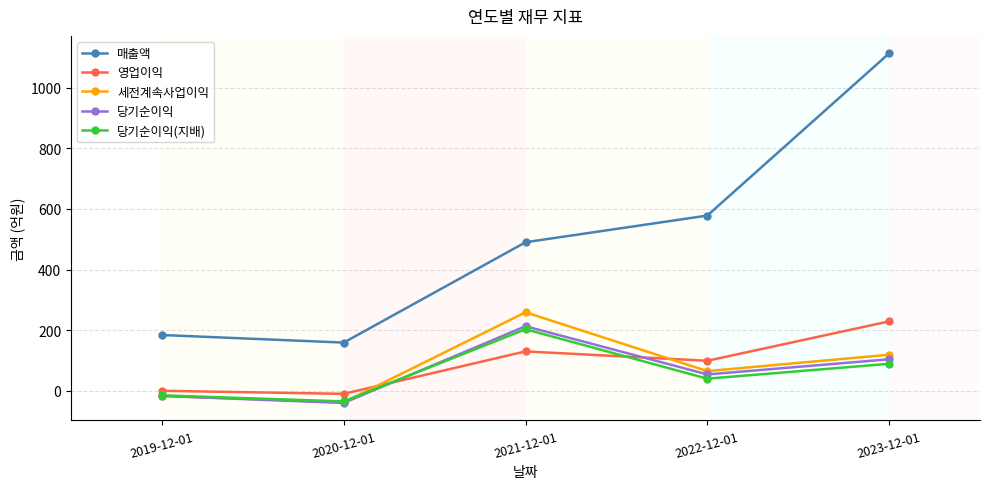

What are all the series names shown in the legend?

매출액, 영업이익, 세전계속사업이익, 당기순이익, 당기순이익(지배)